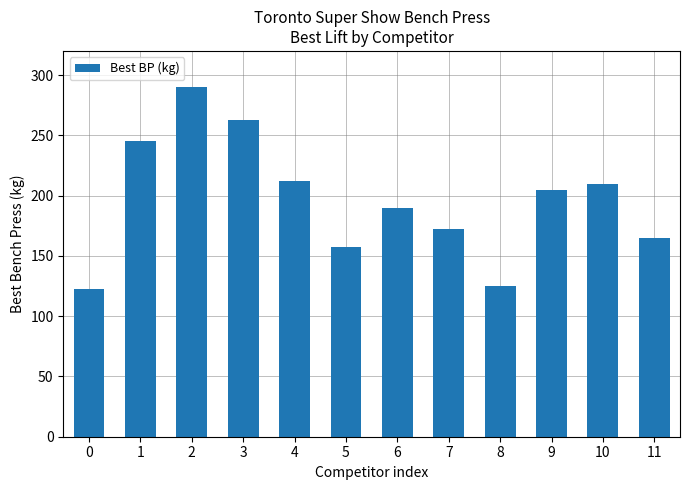

Reading left to right, list all the values displayed in this chart.

122.5	245.0	290.0	262.5	212.5	157.5	190.0	172.5	125.0	205.0	210.0	165.0